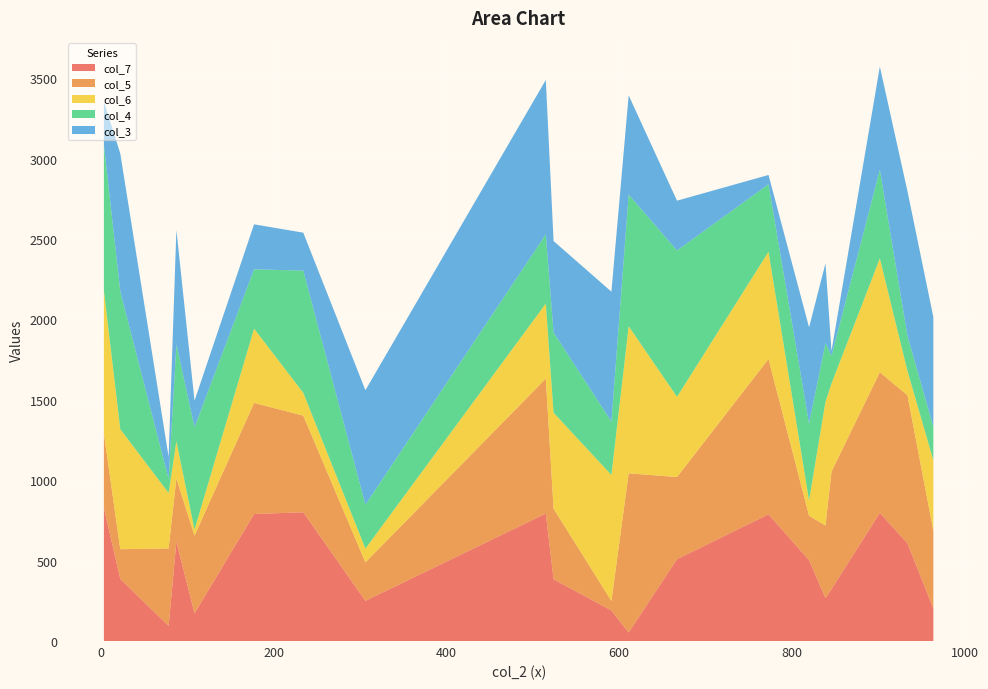

Reading left to right, extract all data points from this chart.

col_7: 3=828	22=386	515=793	78=94	306=250	846=323	902=797	839=267	611=53	820=503	934=608	964=202	177=790	87=618	524=384	773=788	591=190	234=801	667=509	108=172
col_5: 3=462	22=185	515=839	78=482	306=239	846=731	902=875	839=452	611=990	820=276	934=920	964=484	177=691	87=393	524=439	773=966	591=59	234=601	667=511	108=483
col_6: 3=891	22=747	515=467	78=345	306=86	846=548	902=708	839=769	611=915	820=95	934=152	964=438	177=462	87=231	524=597	773=667	591=784	234=142	667=499	108=38
col_4: 3=906	22=856	515=430	78=87	306=273	846=172	902=551	839=365	611=819	820=478	934=218	964=208	177=369	87=604	524=499	773=420	591=332	234=760	667=910	108=637
col_3: 3=269	22=858	515=961	78=137	306=712	846=30	902=642	839=496	611=617	820=599	934=900	964=683	177=280	87=711	524=569	773=58	591=808	234=236	667=310	108=165